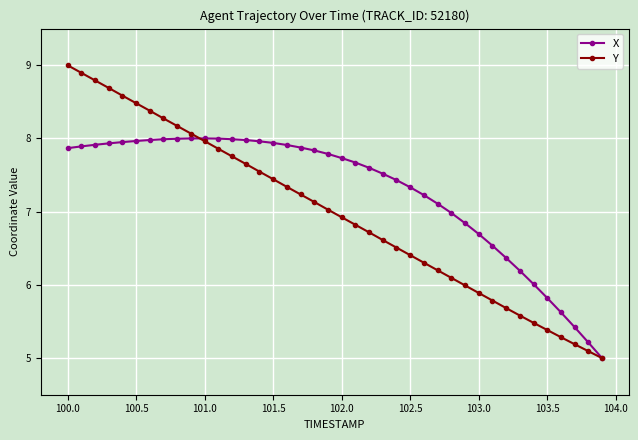

What is the maximum value for Y?

9.0